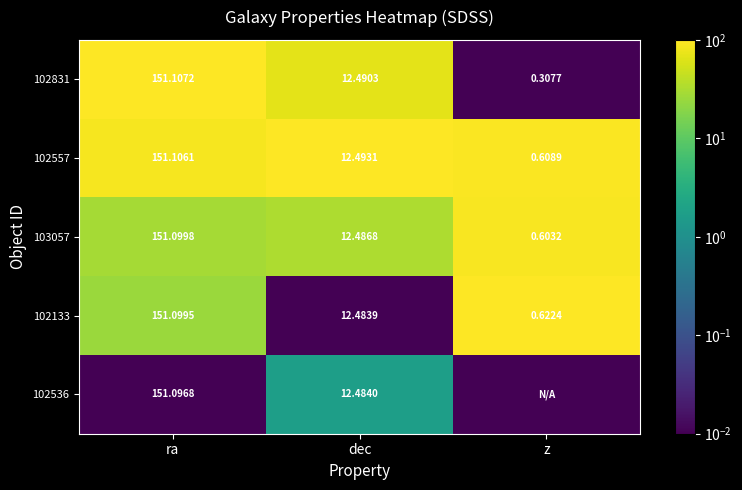

Rank the categories by 102133 value from lowest to highest.

z, dec, ra